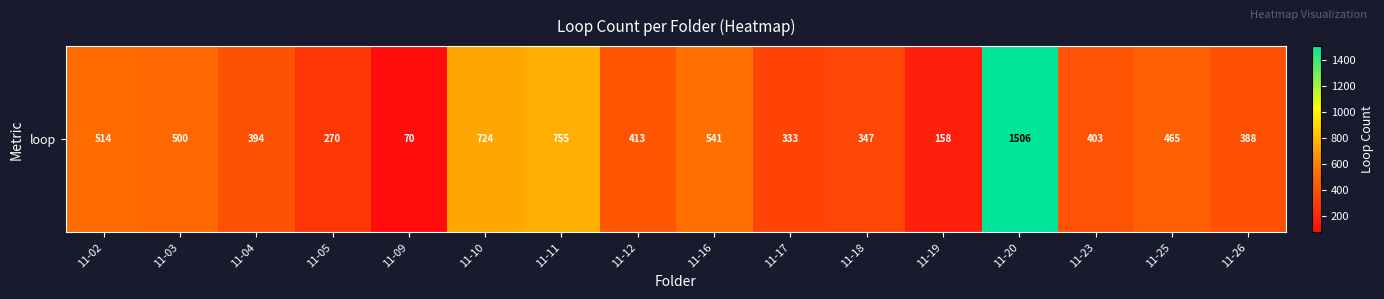

Which label corresponds to the smallest value in the chart?

11-09